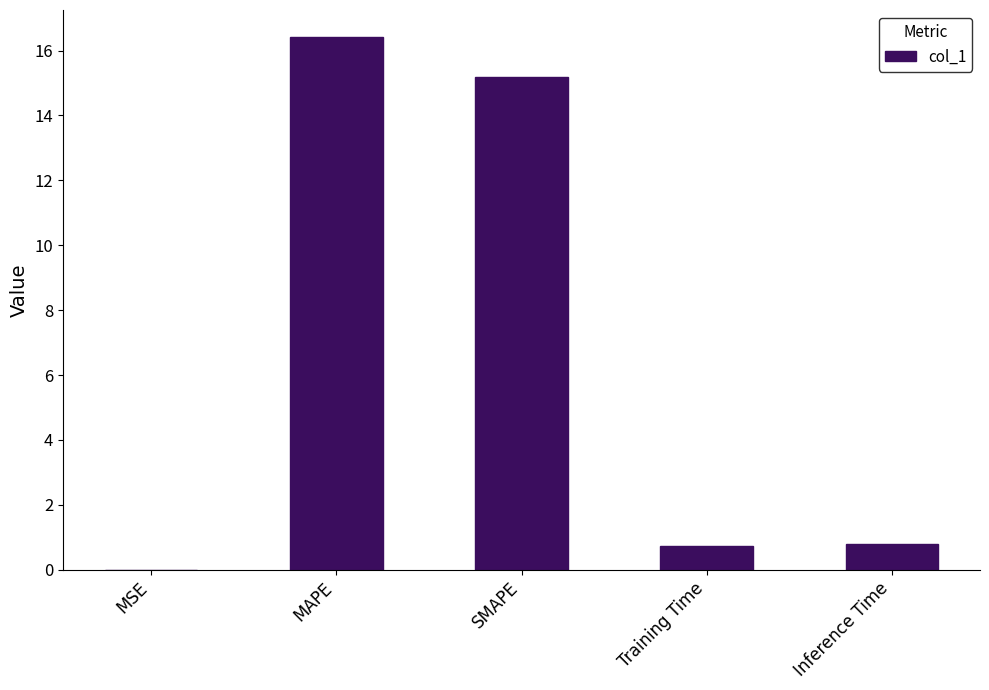

What is the maximum value shown in the chart?

16.4